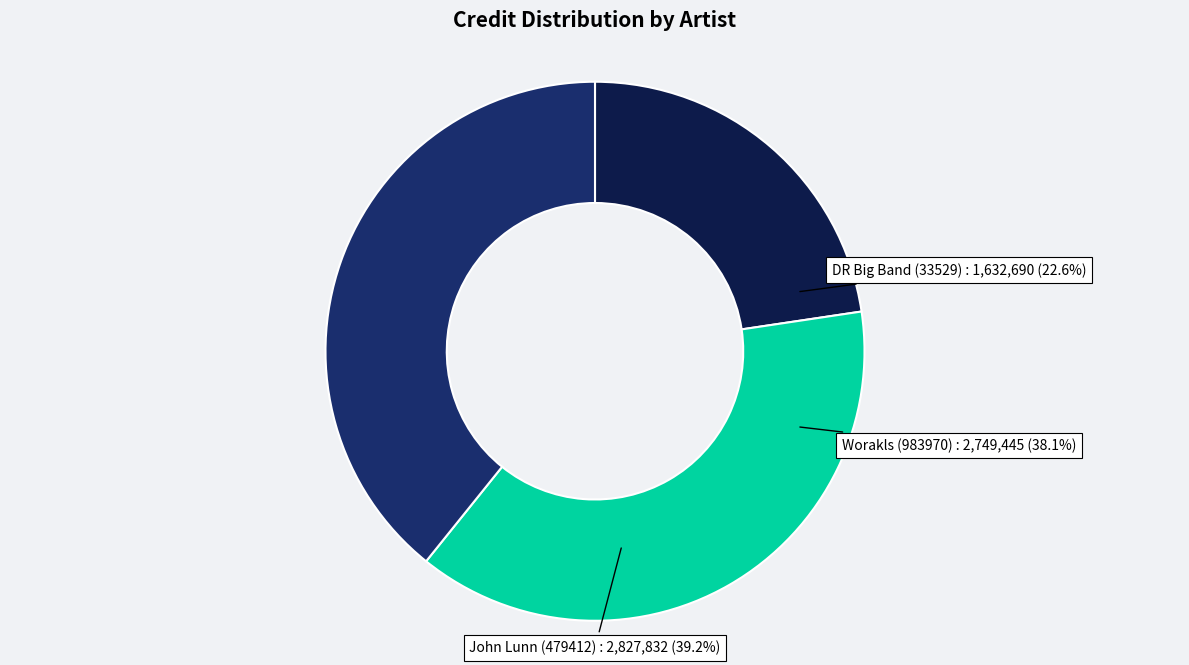

What percentage do John Lunn (479412) and DR Big Band (33529) together represent?

61.9%